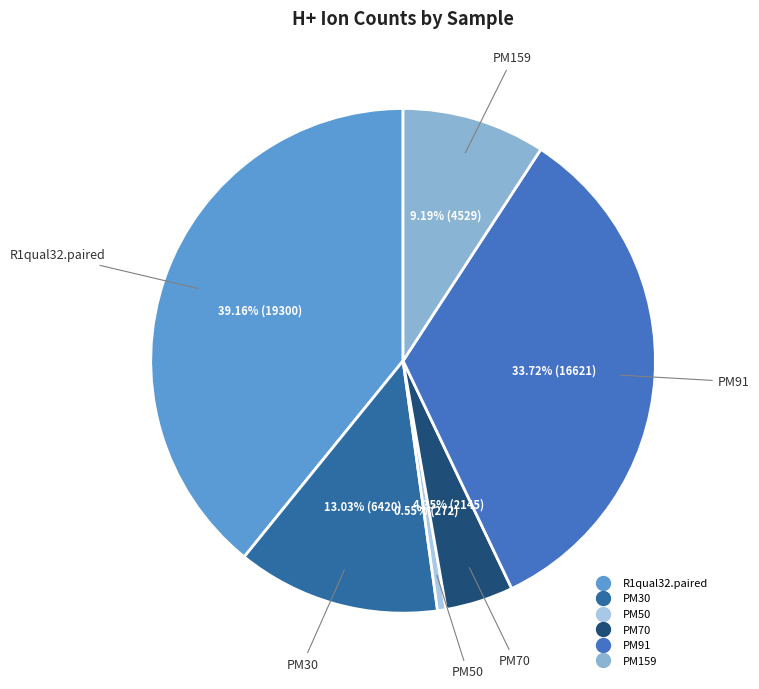

Which slice is the smallest?

PM50